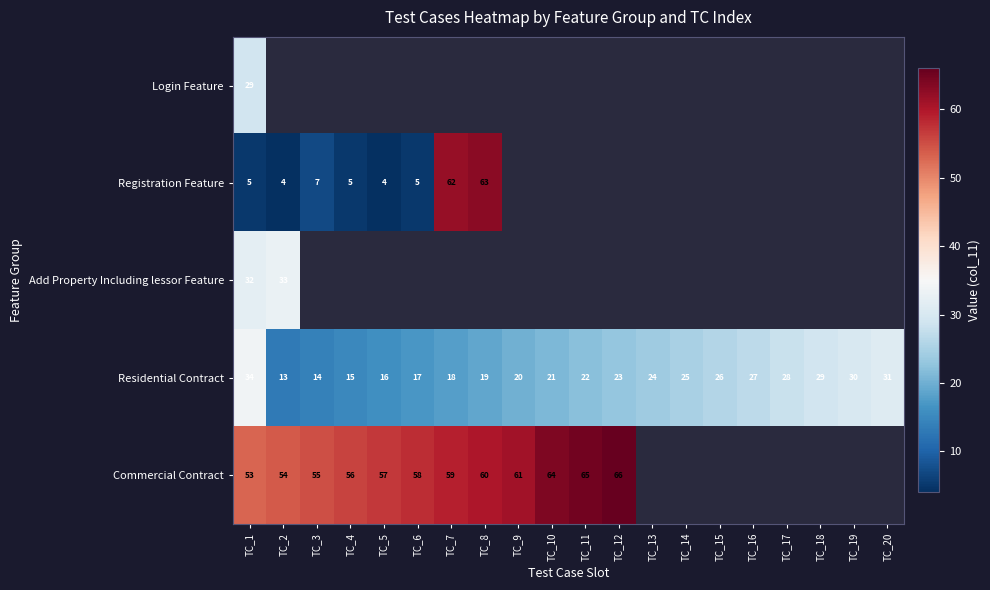

The Residential Contract series shows 16 at TC_5. True or false?

True